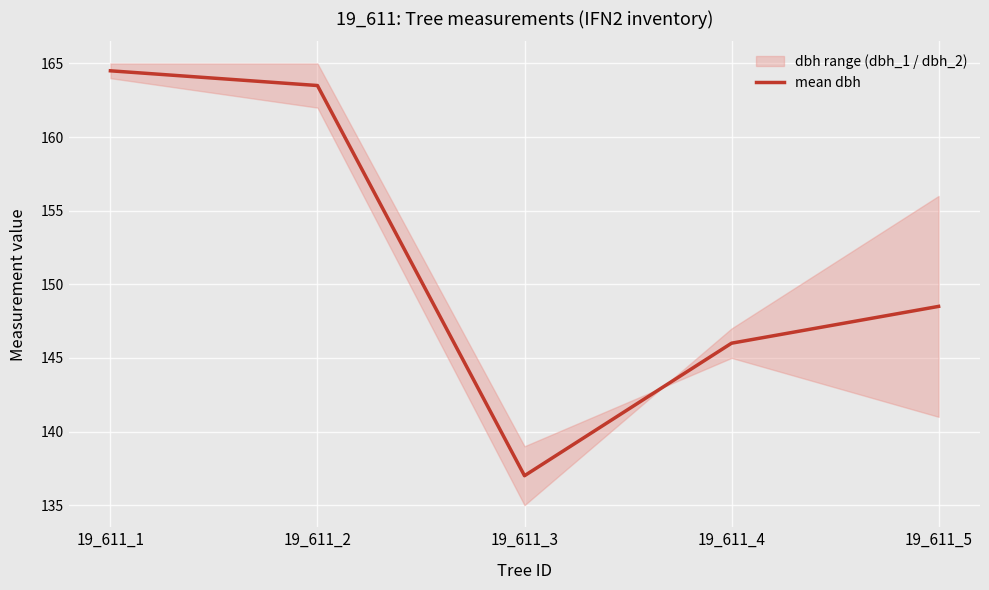

What is the sum of all values?

759.5